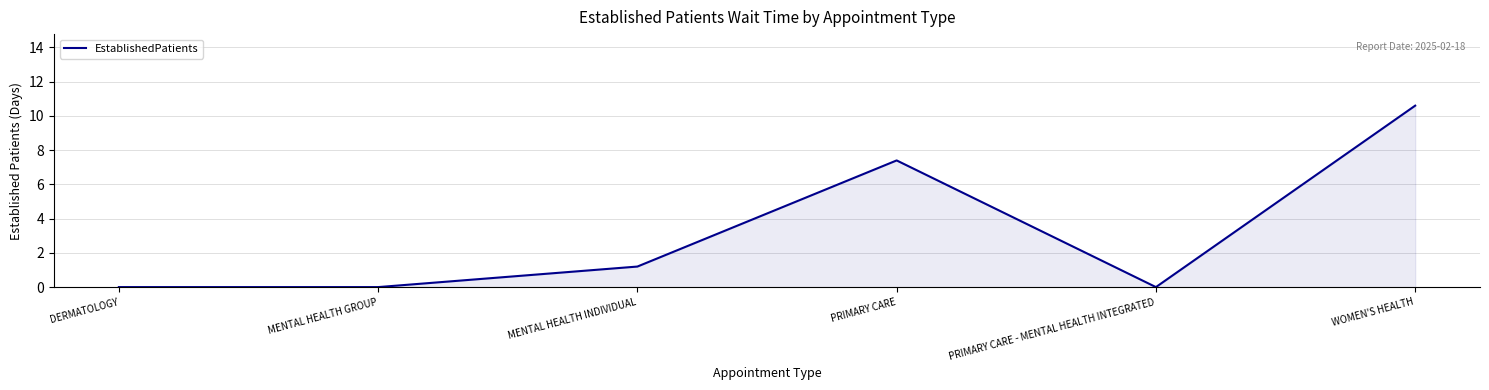

How many lines are shown in the chart?

1